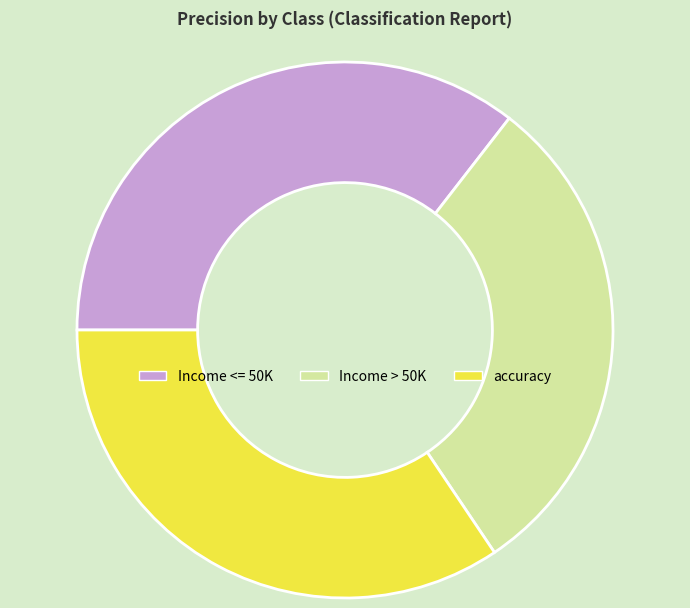

True or false: Income > 50K accounts for 39% of the total.

False